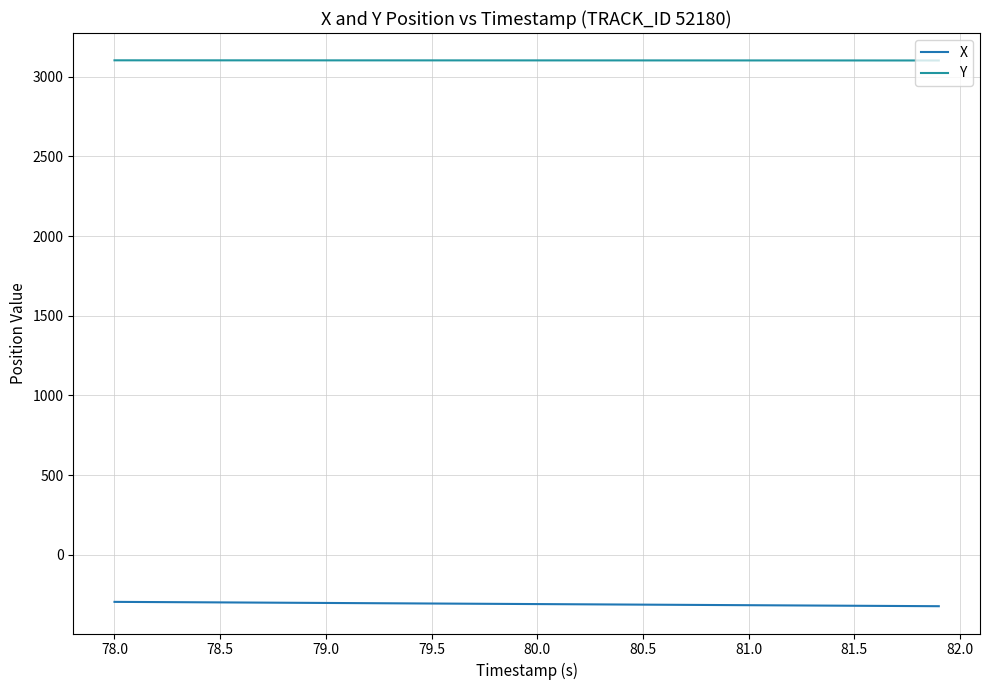

List the series in order of their peak value, lowest first.

X, Y